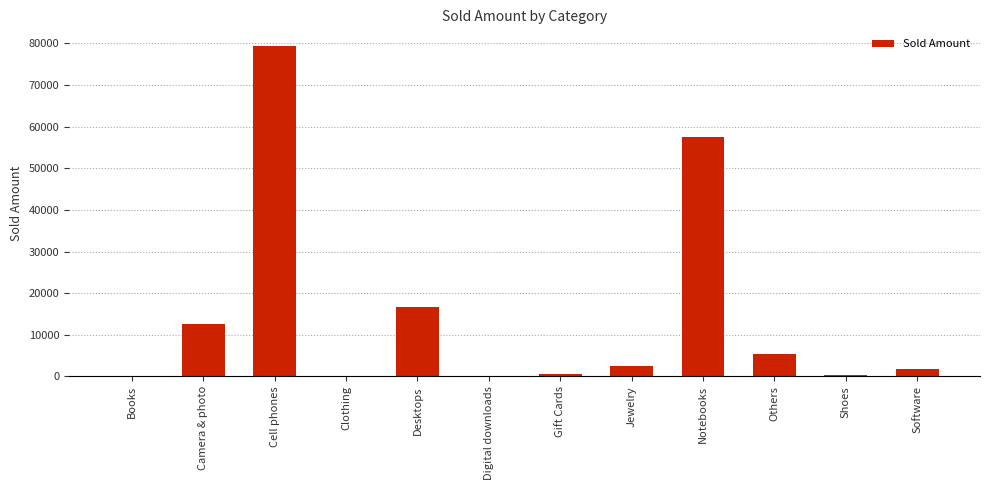

How many data points does each series have?

12